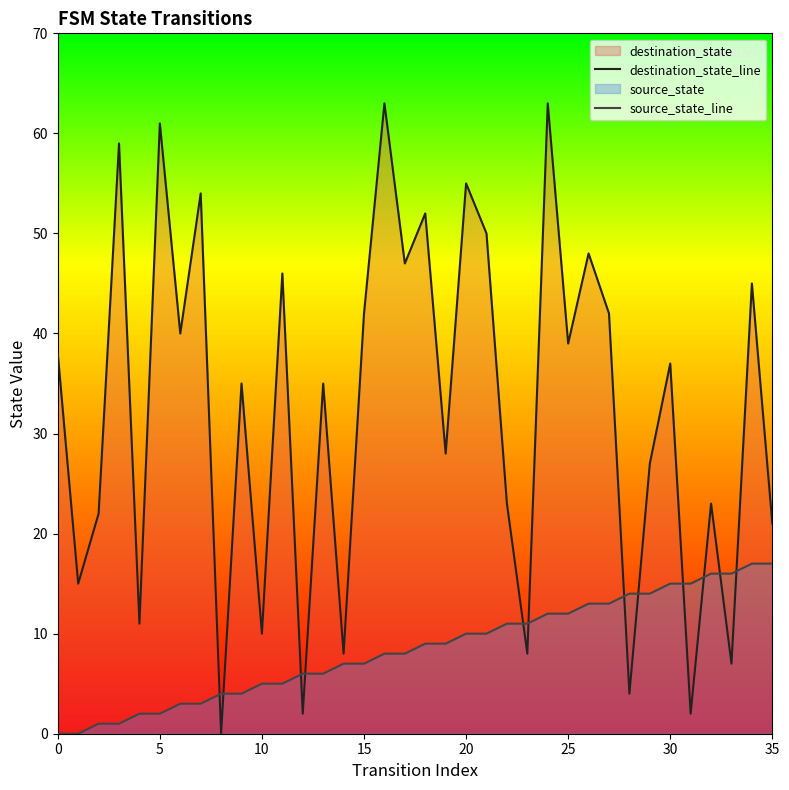

Which series has the widest spread of values?

destination_state_line